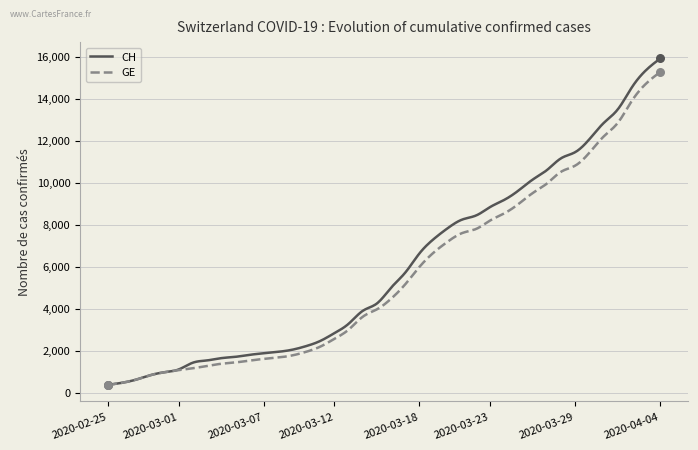

What is the greatest value displayed?

15926.0